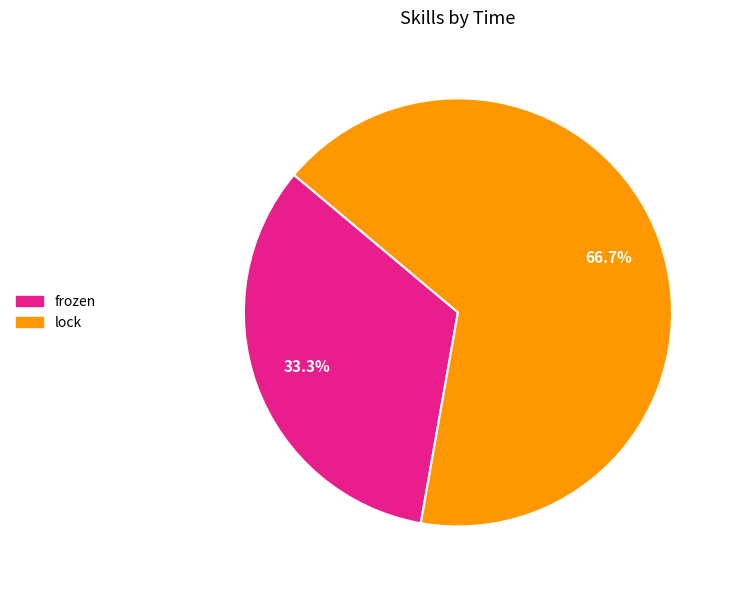

Which has a higher value, frozen or lock?

lock